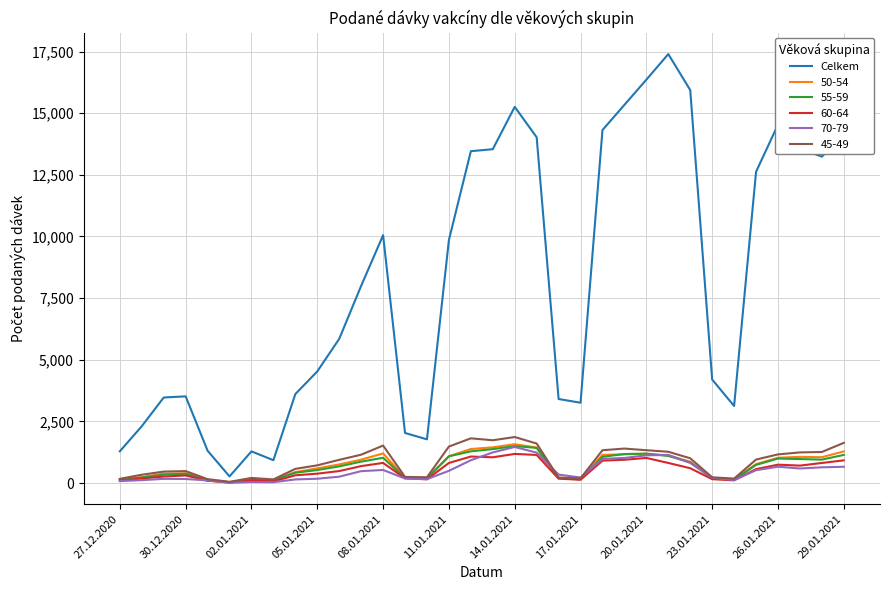

Which series has the widest spread of values?

Celkem